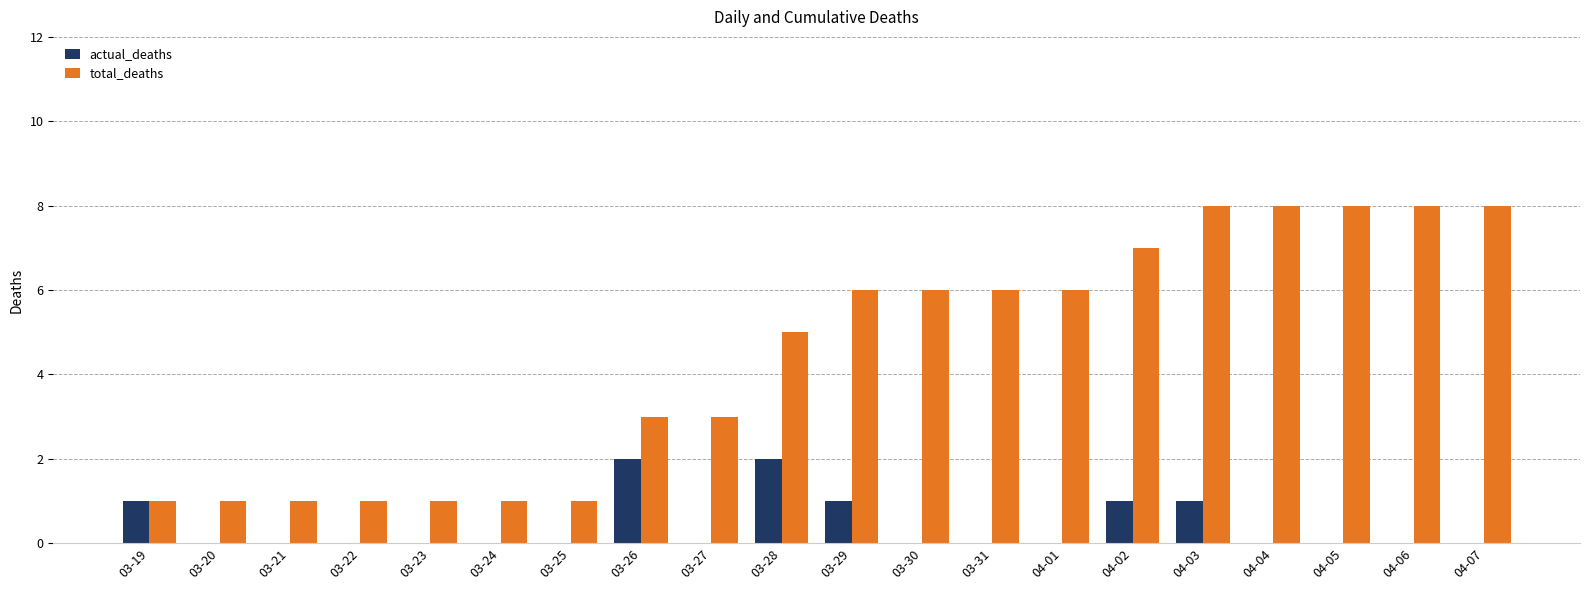

What is the sum of the total_deaths values at 03-26 and 04-07?

11